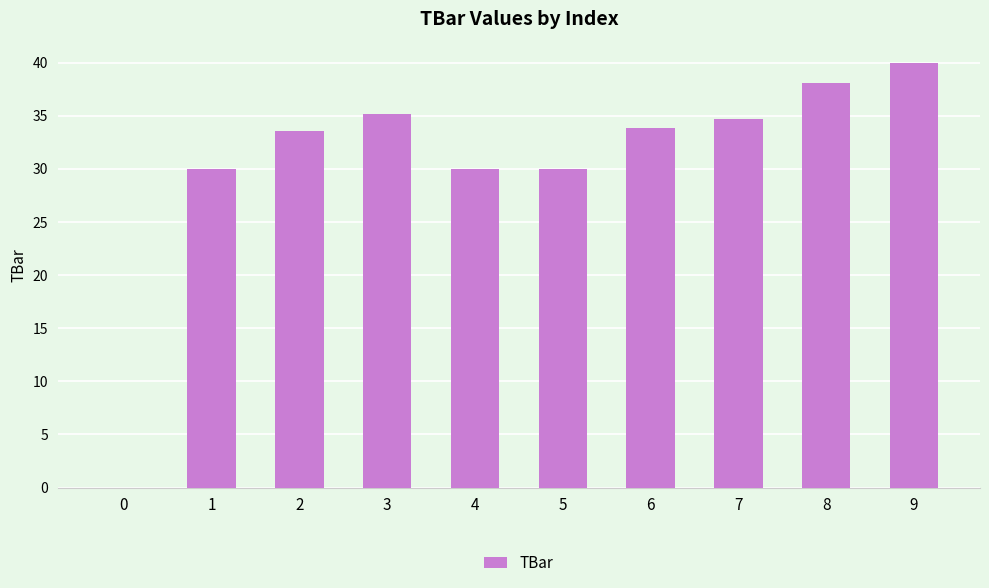

How many positive values are there?

9